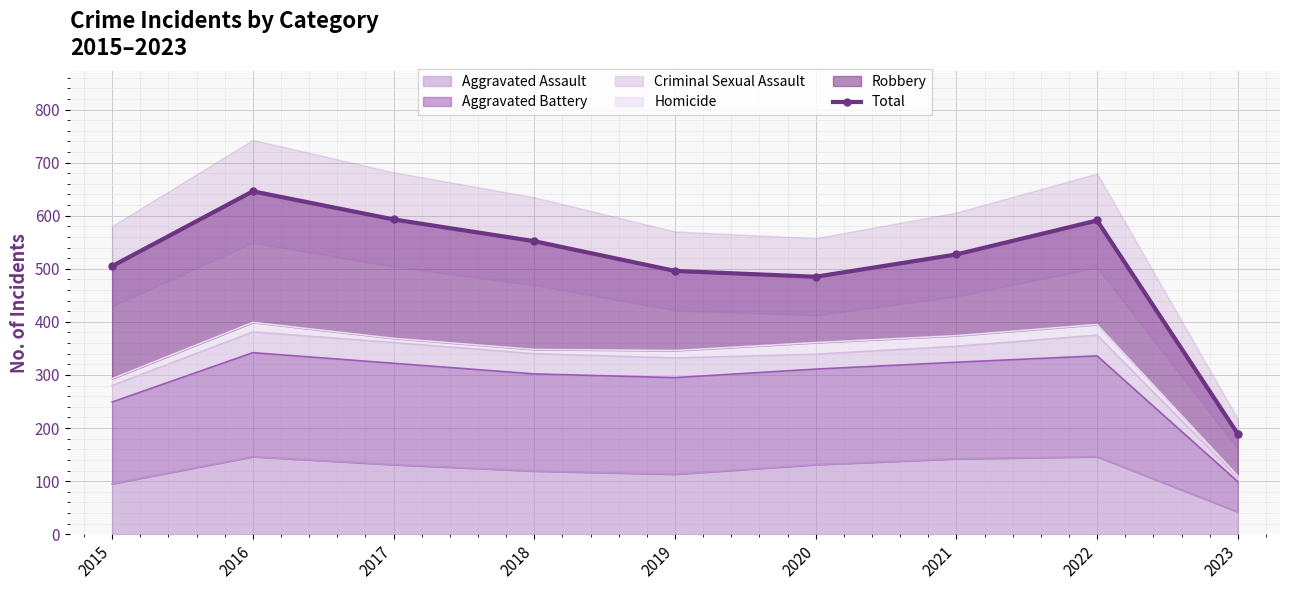

At which label does the data first exceed 527?

2016